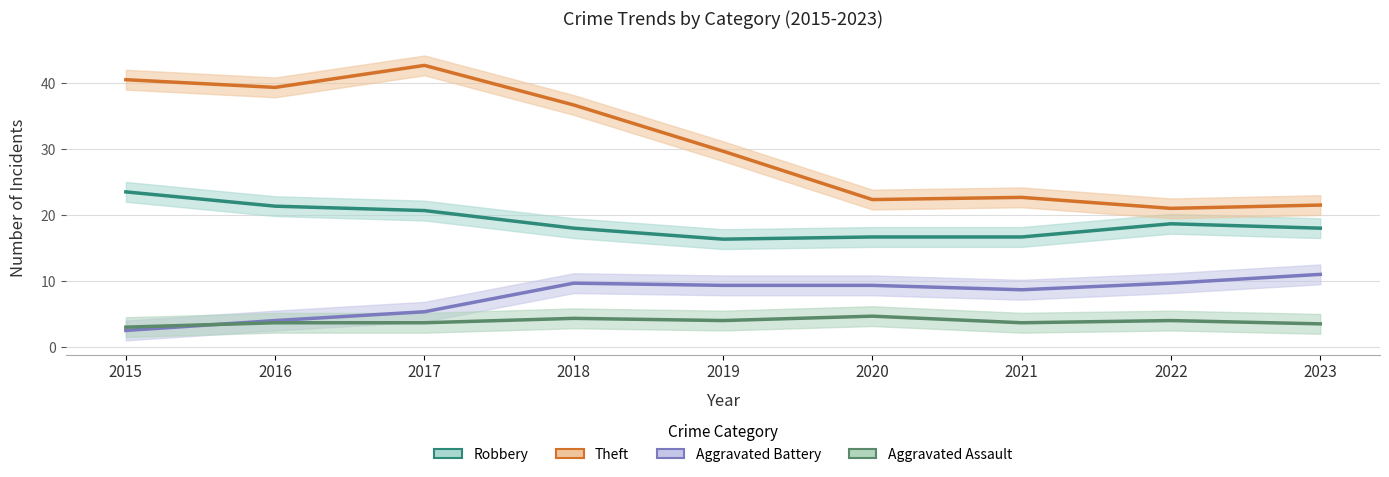

Is the value of Aggravated Assault at 2016 greater than the value of Aggravated Battery at 2015?

Yes